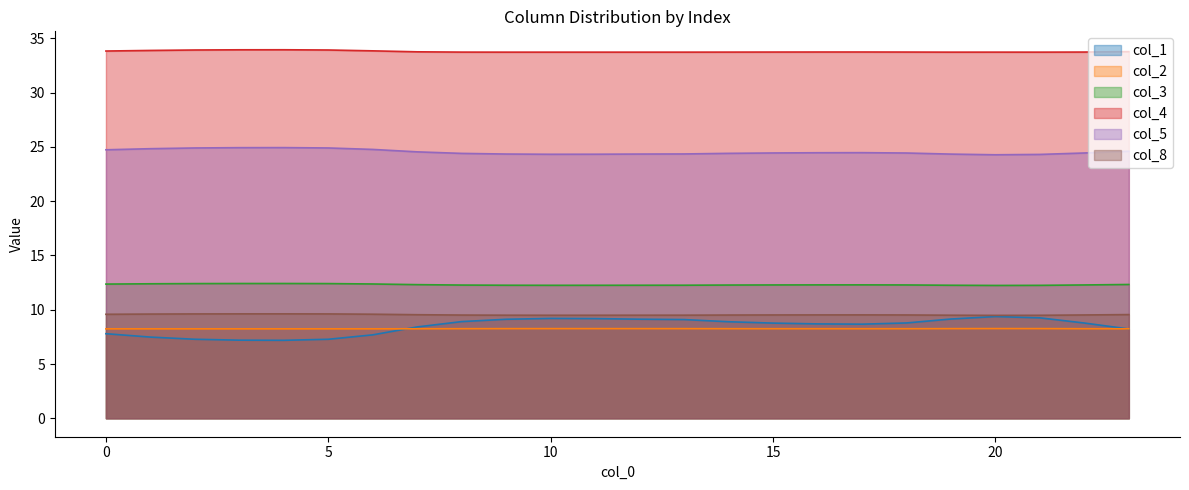

True or false: col_8 and col_5 cross at least once.

False